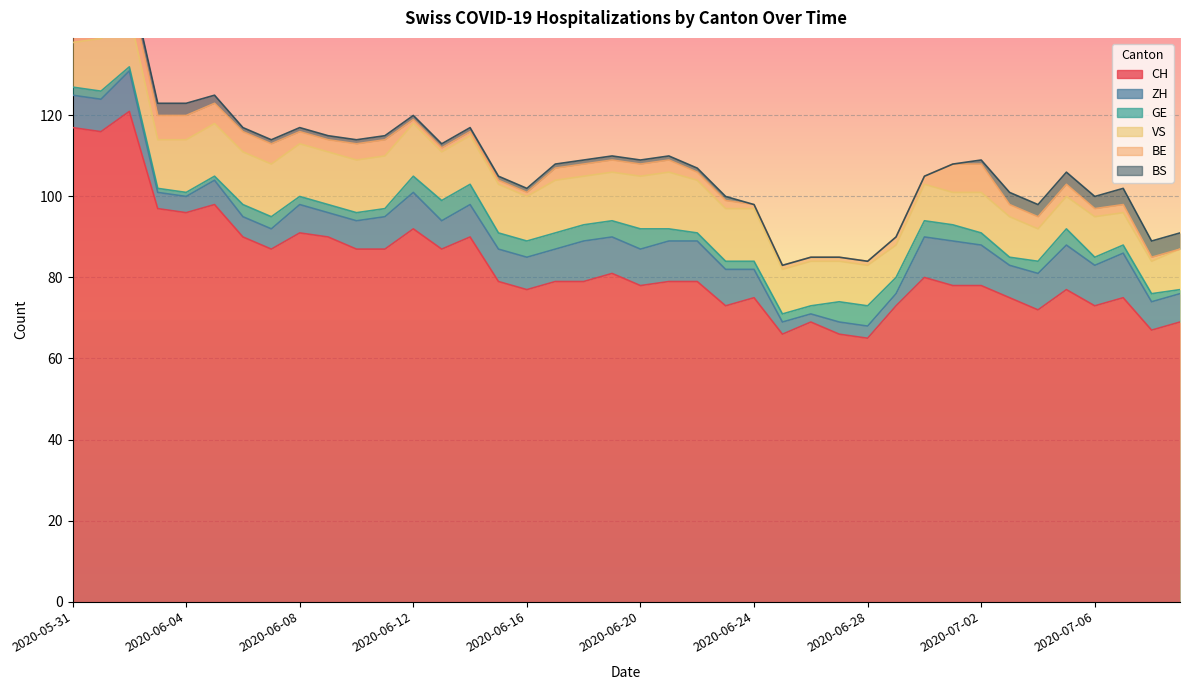

True or false: ZH has more than 2 interior local peaks.

True